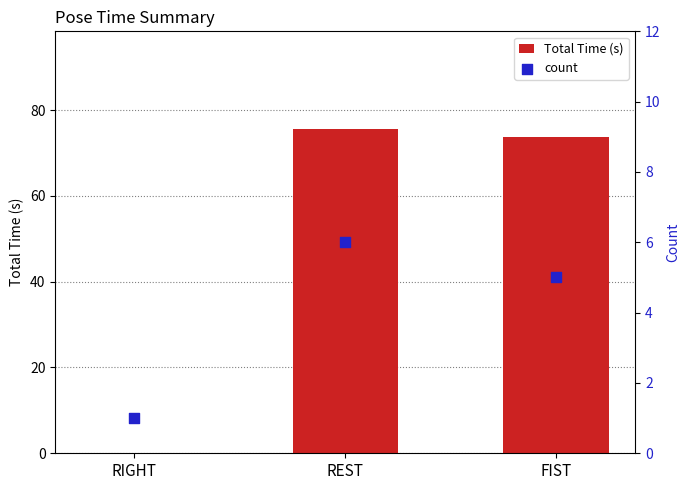

What are all the series names shown in the legend?

Total Time (s), count